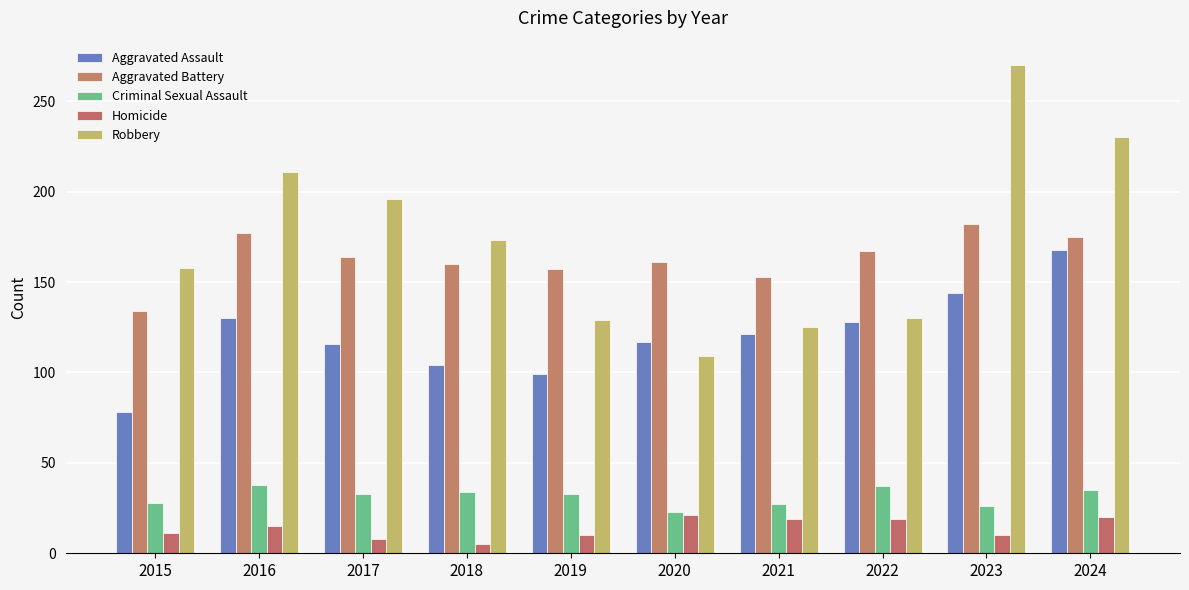

Is the value of Robbery at 2015 greater than the value of Criminal Sexual Assault at 2016?

Yes